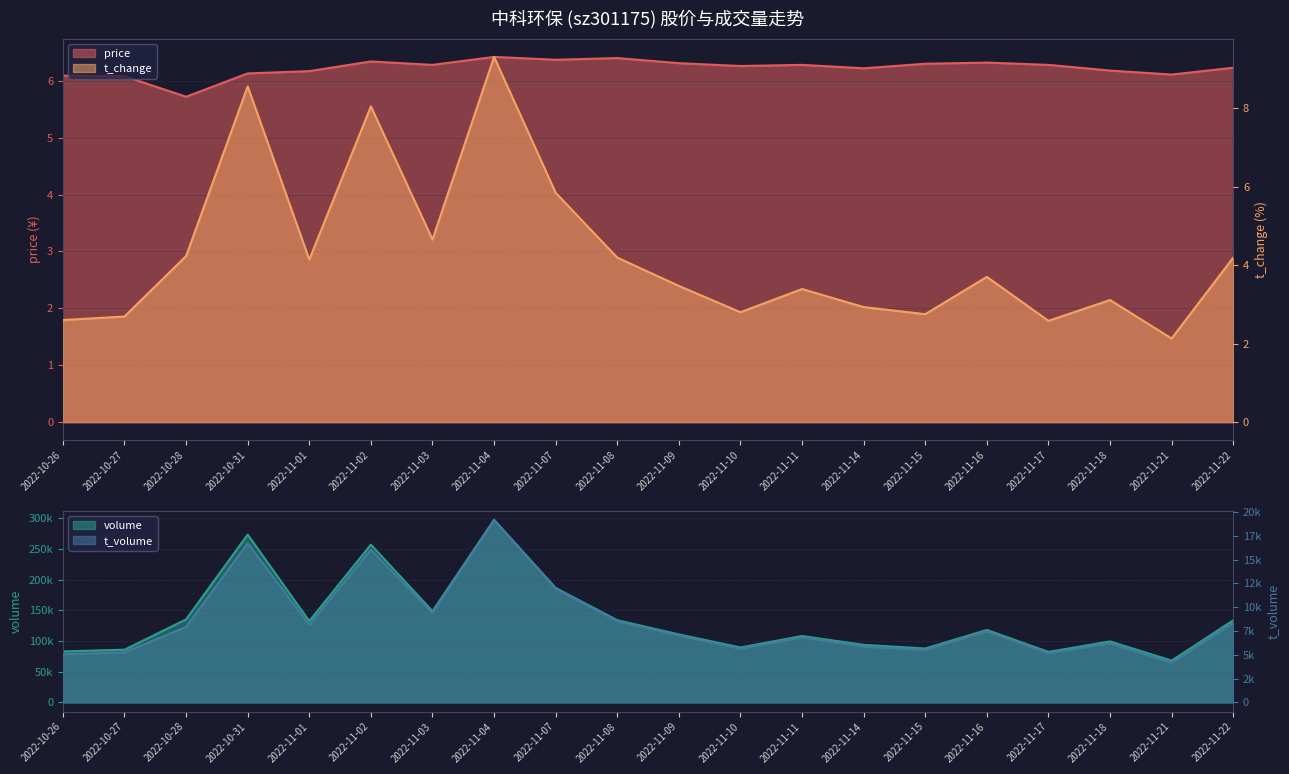

True or false: t_volume and price cross at least once.

False